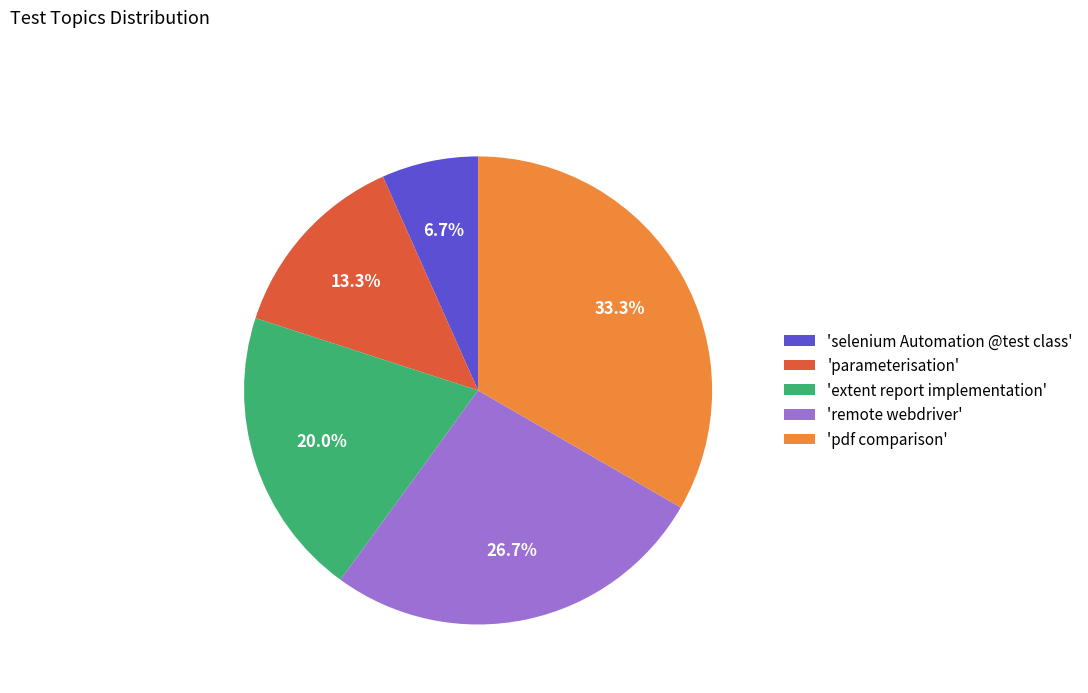

Does any single category account for the majority?

No